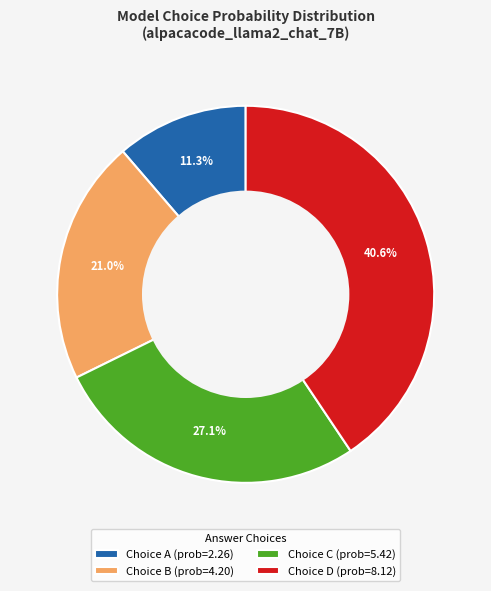

Is there a majority slice in this chart?

No